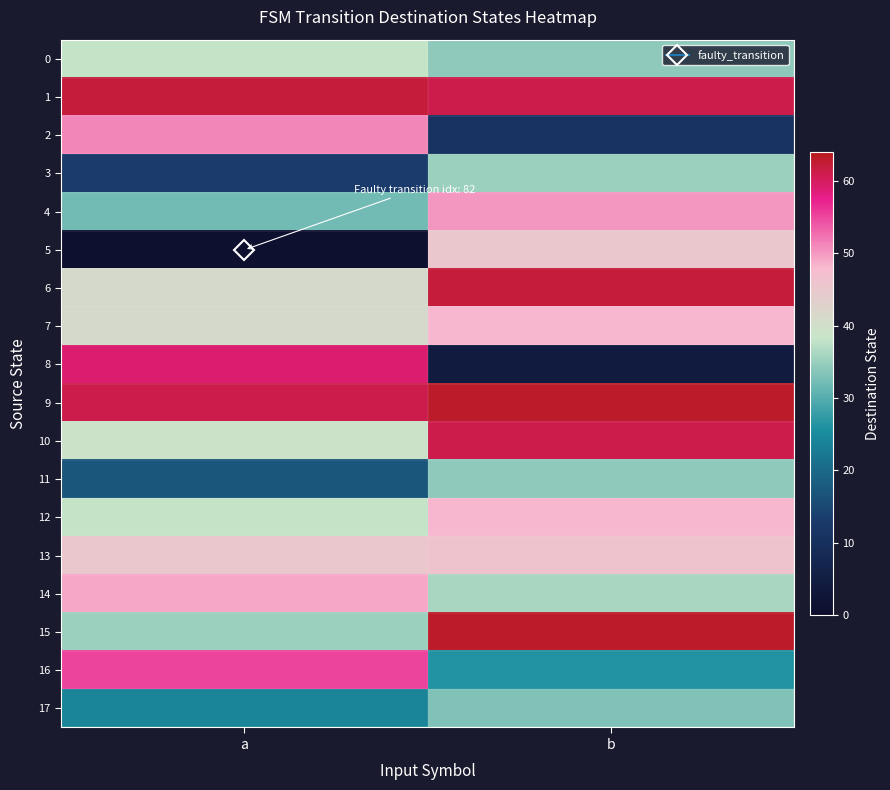

Rank the series at a from lowest to highest value.

5, 3, 11, 17, 4, 15, 0, 12, 10, 6, 7, 13, 14, 2, 16, 8, 9, 1